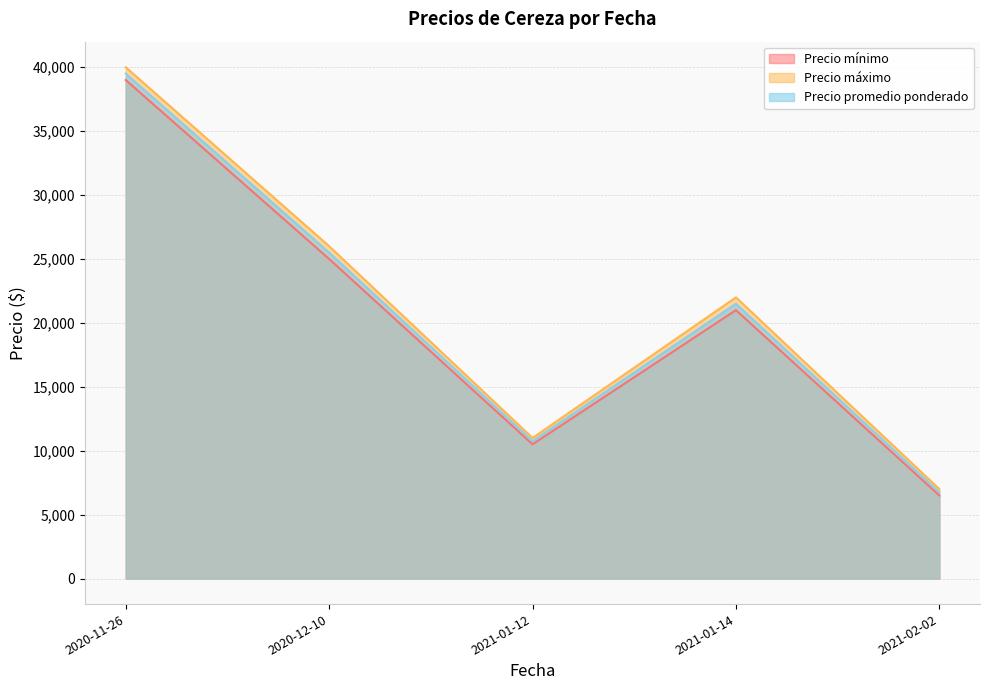

What is the greatest value displayed?

40000